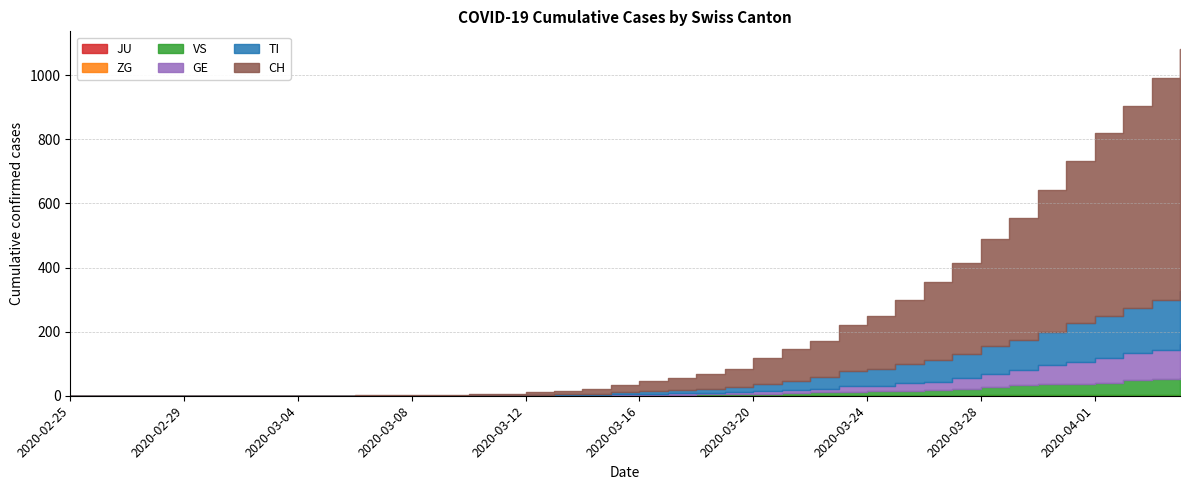

What is the difference between the second highest and minimum values in the GE series?

92